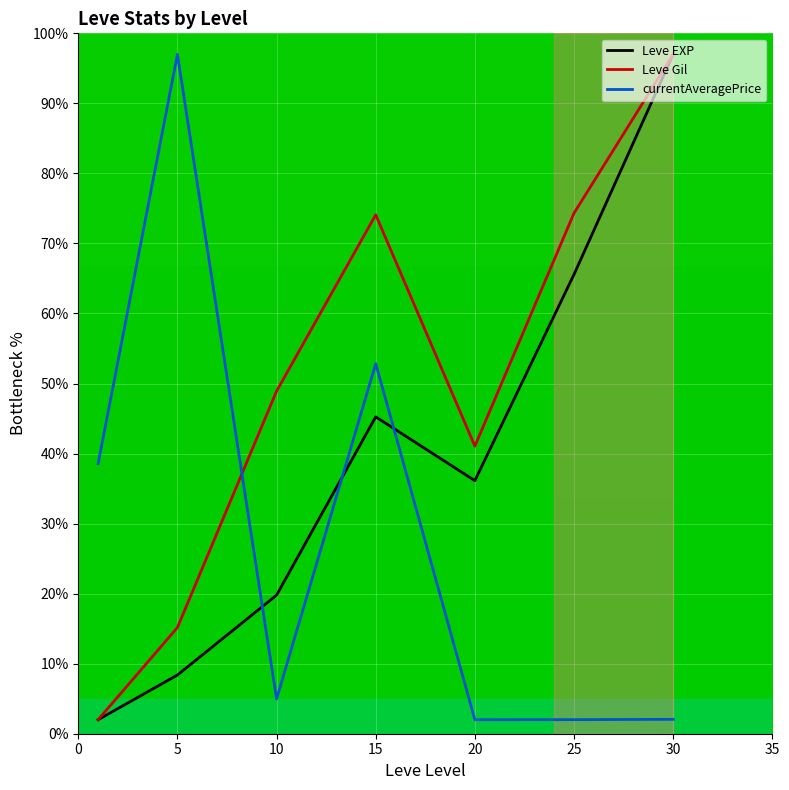

List the series in order of their overall mean, lowest first.

currentAveragePrice, Leve EXP, Leve Gil